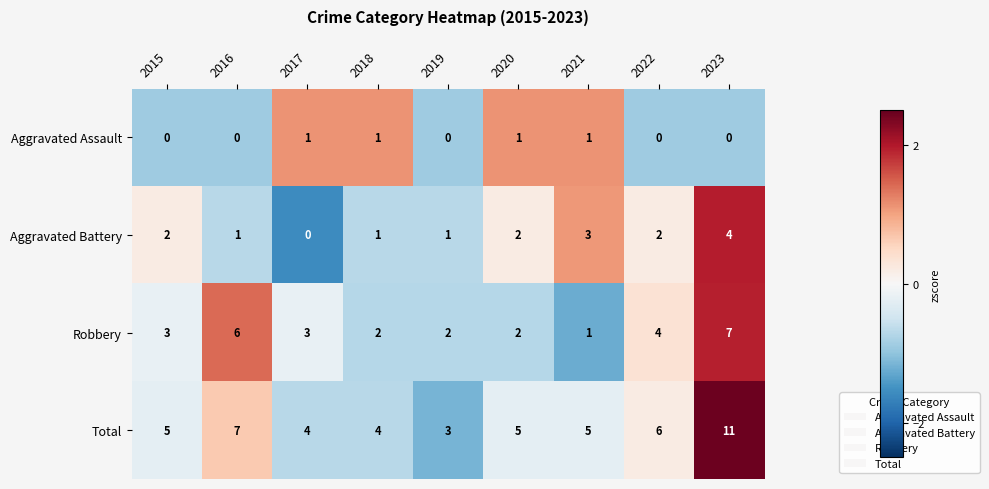

What is the difference between the maximum and second lowest values in the Robbery series?

5